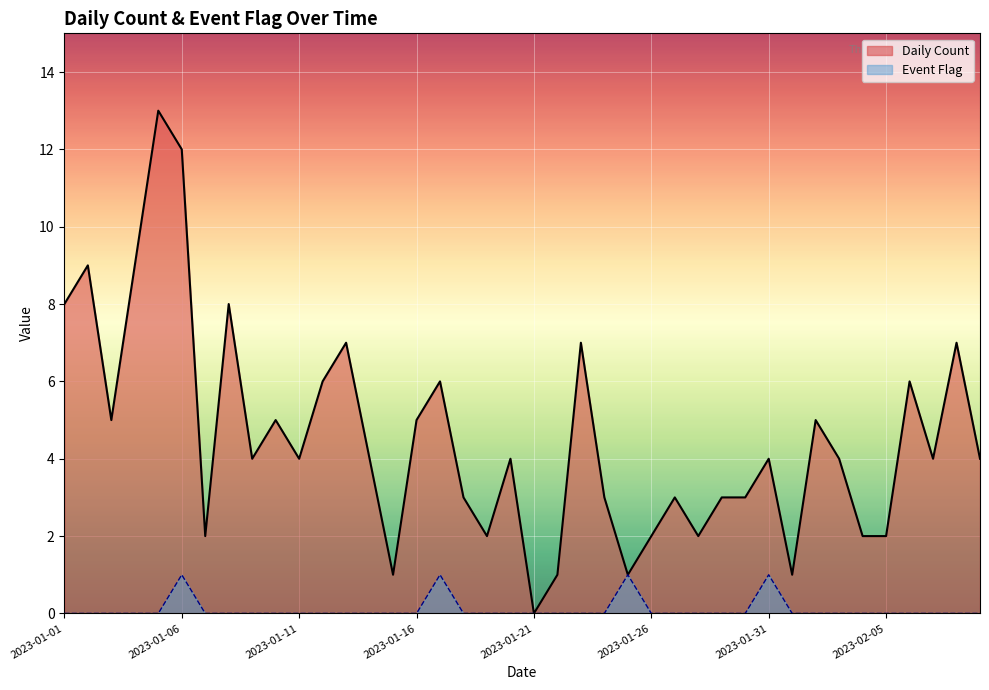

True or false: Daily Count has a value of 8 at 2023-01-03.

False